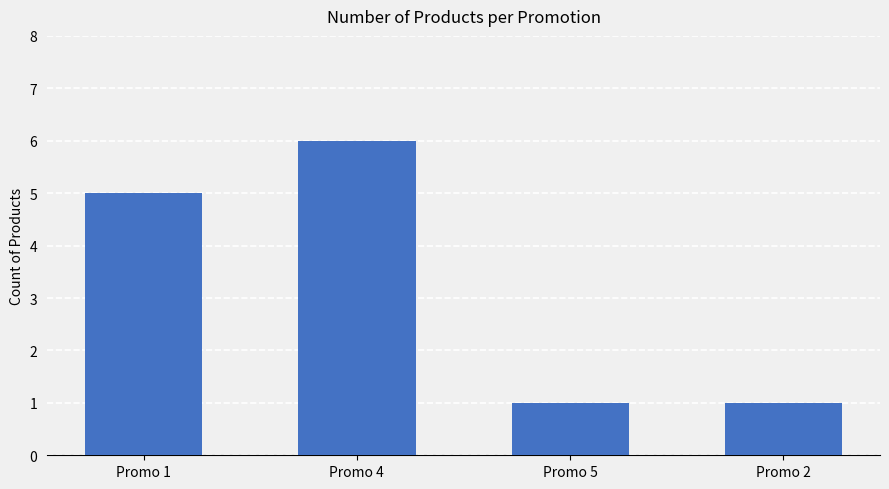

What is the average value?

3